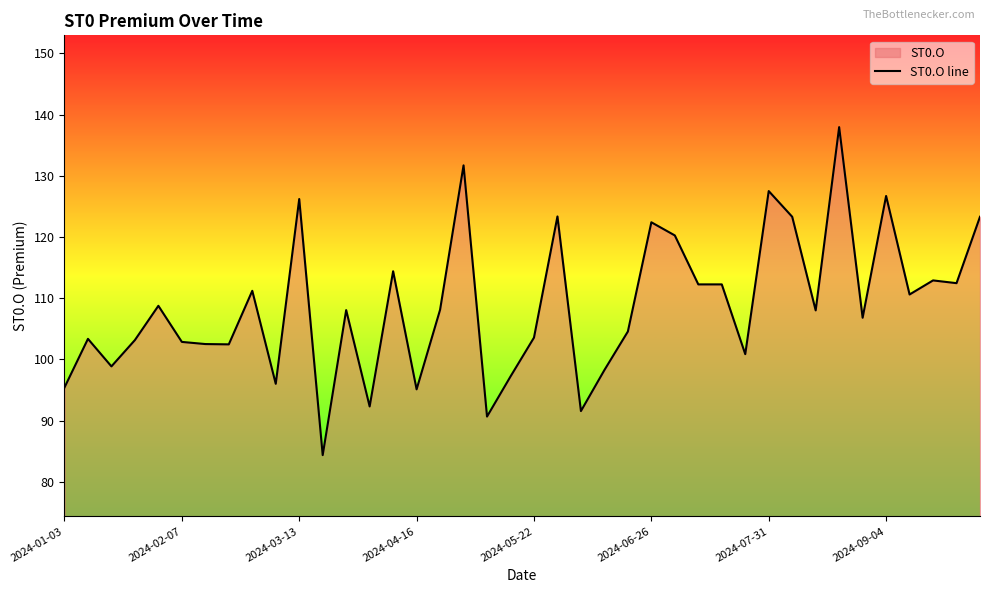

True or false: the data shows 95.1 at 2024-04-16.

True